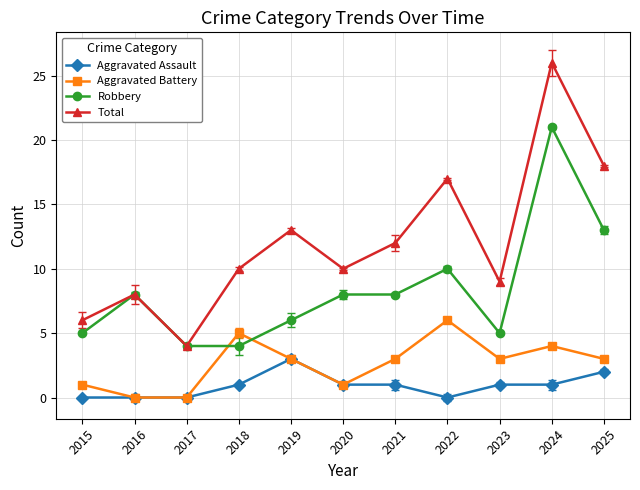

True or false: Aggravated Battery has more than 0 interior local peaks.

True